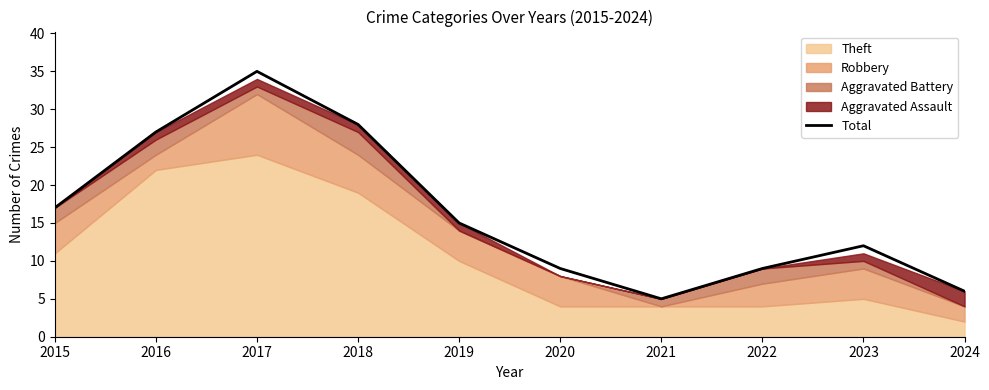

What is the ratio of the value at 2019 to the value at 2022?

1.7